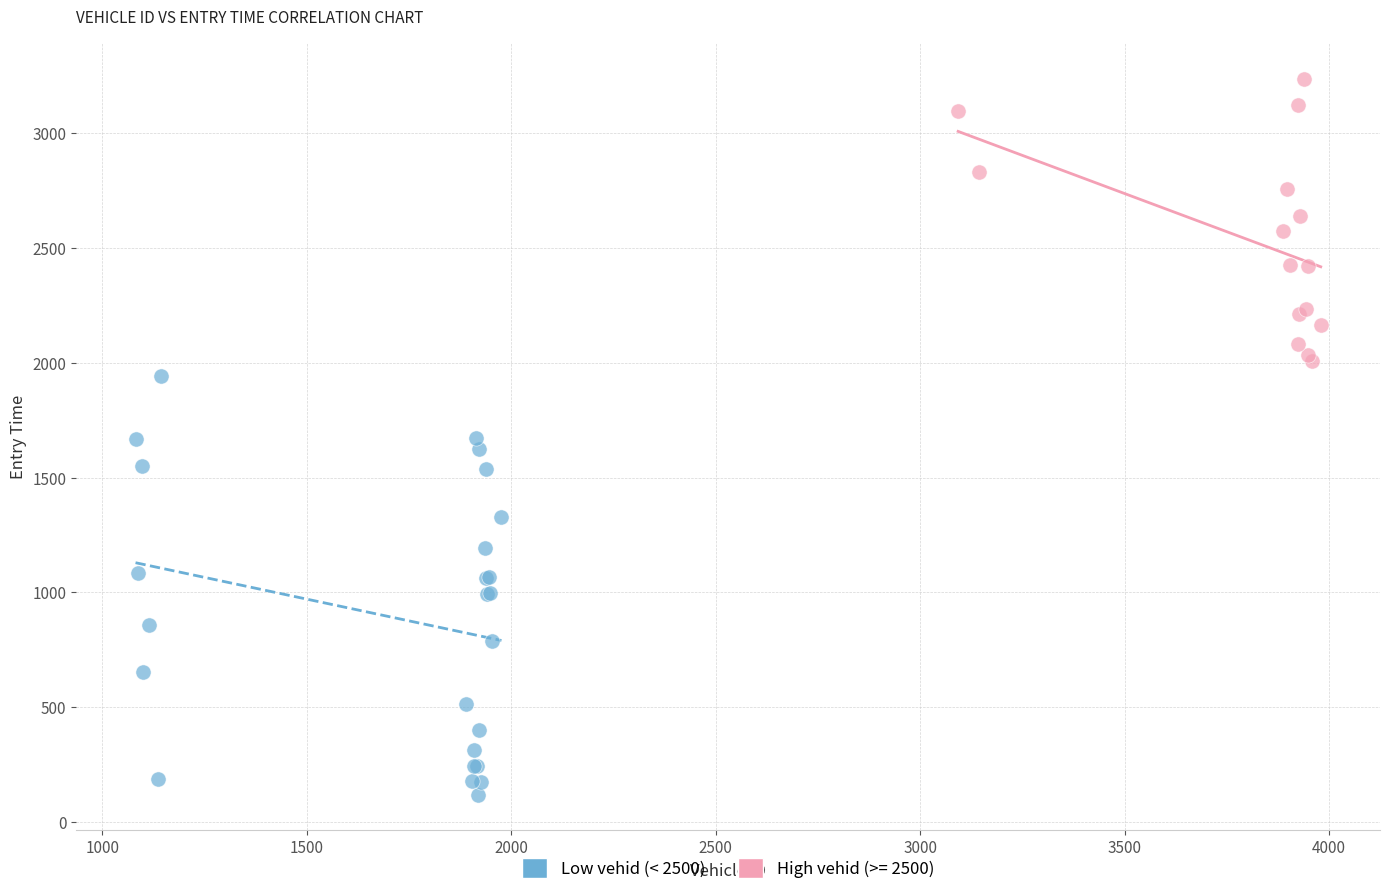

Which series contains the highest Y value?

High vehid (>= 2500)